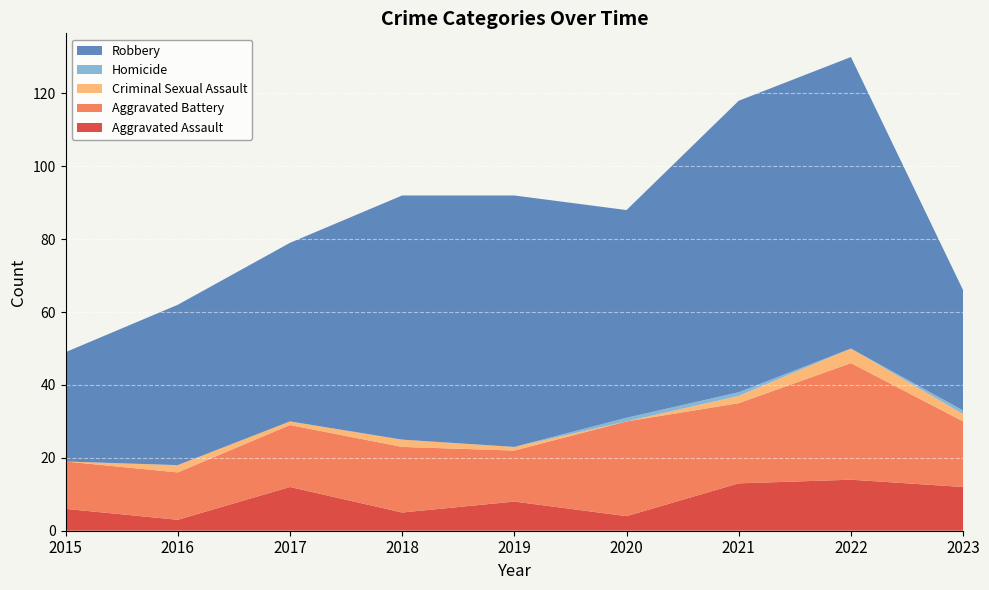

Reading left to right, transcribe all the data shown in this chart.

Aggravated Assault: 6	3	12	5	8	4	13	14	12
Aggravated Battery: 13	13	17	18	14	26	22	32	18
Criminal Sexual Assault: 0	2	1	2	1	0	2	4	2
Homicide: 0	0	0	0	0	1	1	0	1
Robbery: 30	44	49	67	69	57	80	80	33